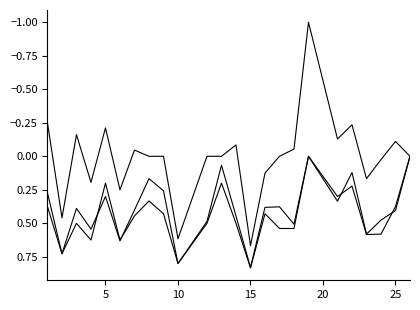

What is the greatest value displayed?

0.8